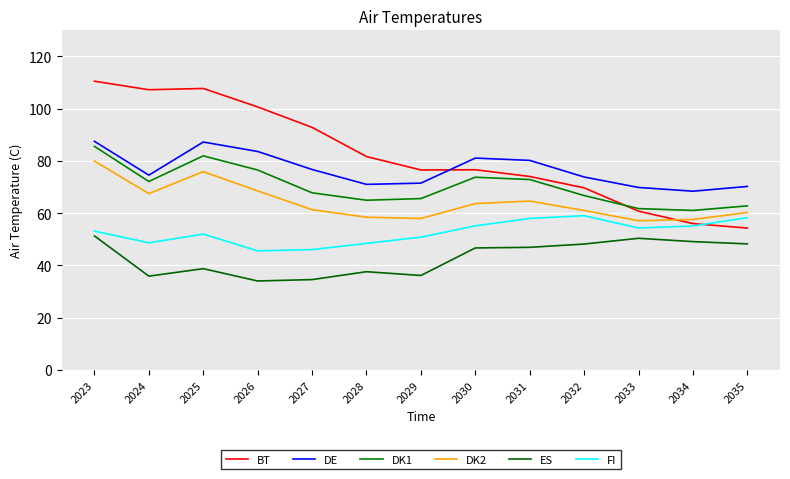

Is the value of DK2 at 2024 greater than the value of DK1 at 2026?

No